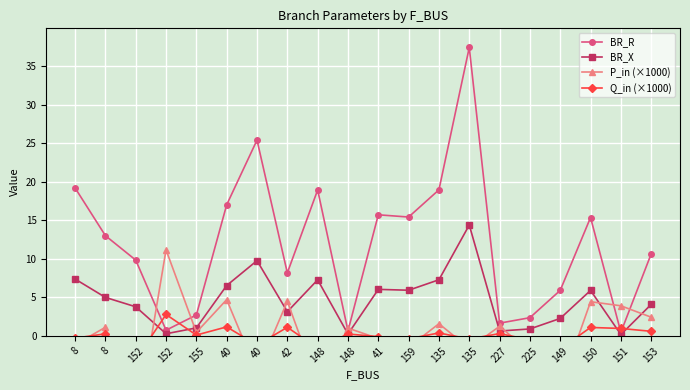

What are all the series names shown in the legend?

BR_R, BR_X, P_in (×1000), Q_in (×1000)